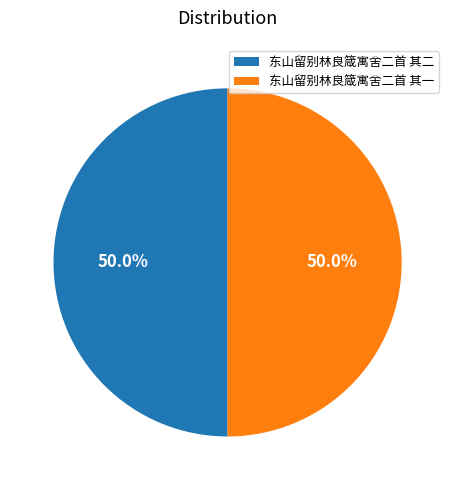

Approximately how many times larger is the value at 东山留别林良箴寓舍二首 其一 compared to 东山留别林良箴寓舍二首 其二?

1.0